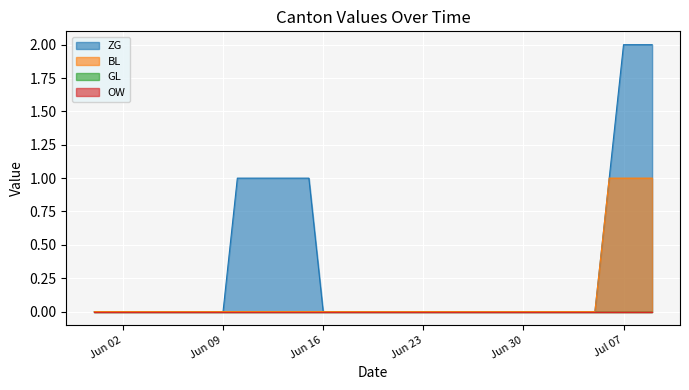

True or false: BL and ZG cross at least once.

False